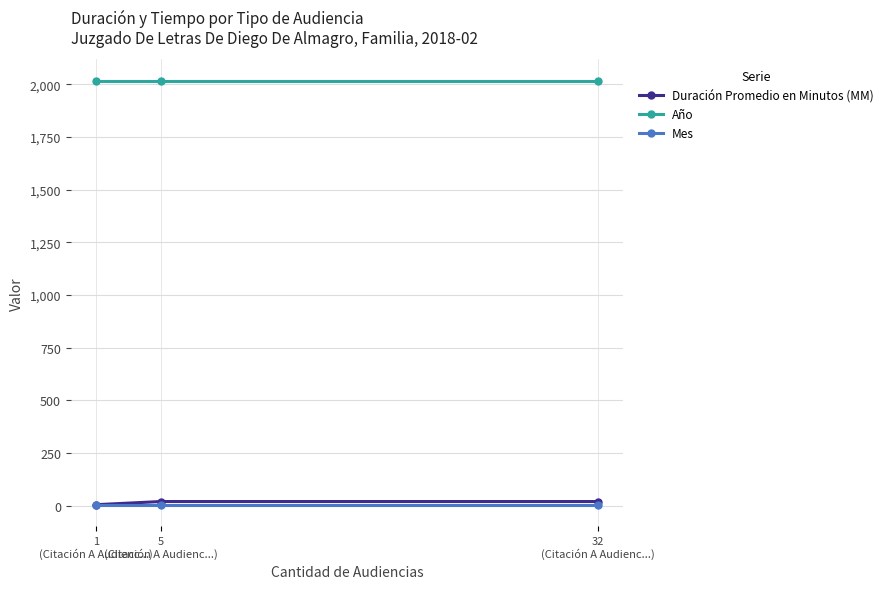

Which series has the largest total across all categories?

Año